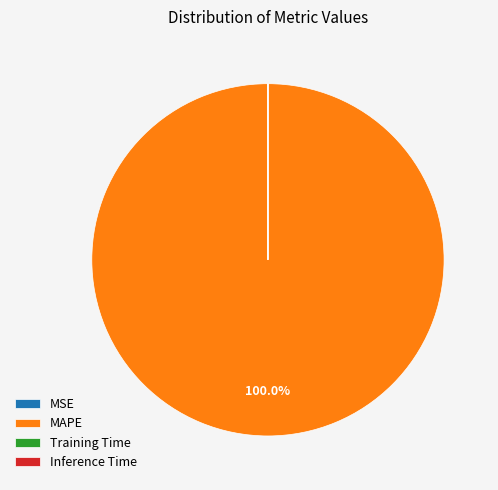

Which category has the biggest portion of the pie?

MAPE